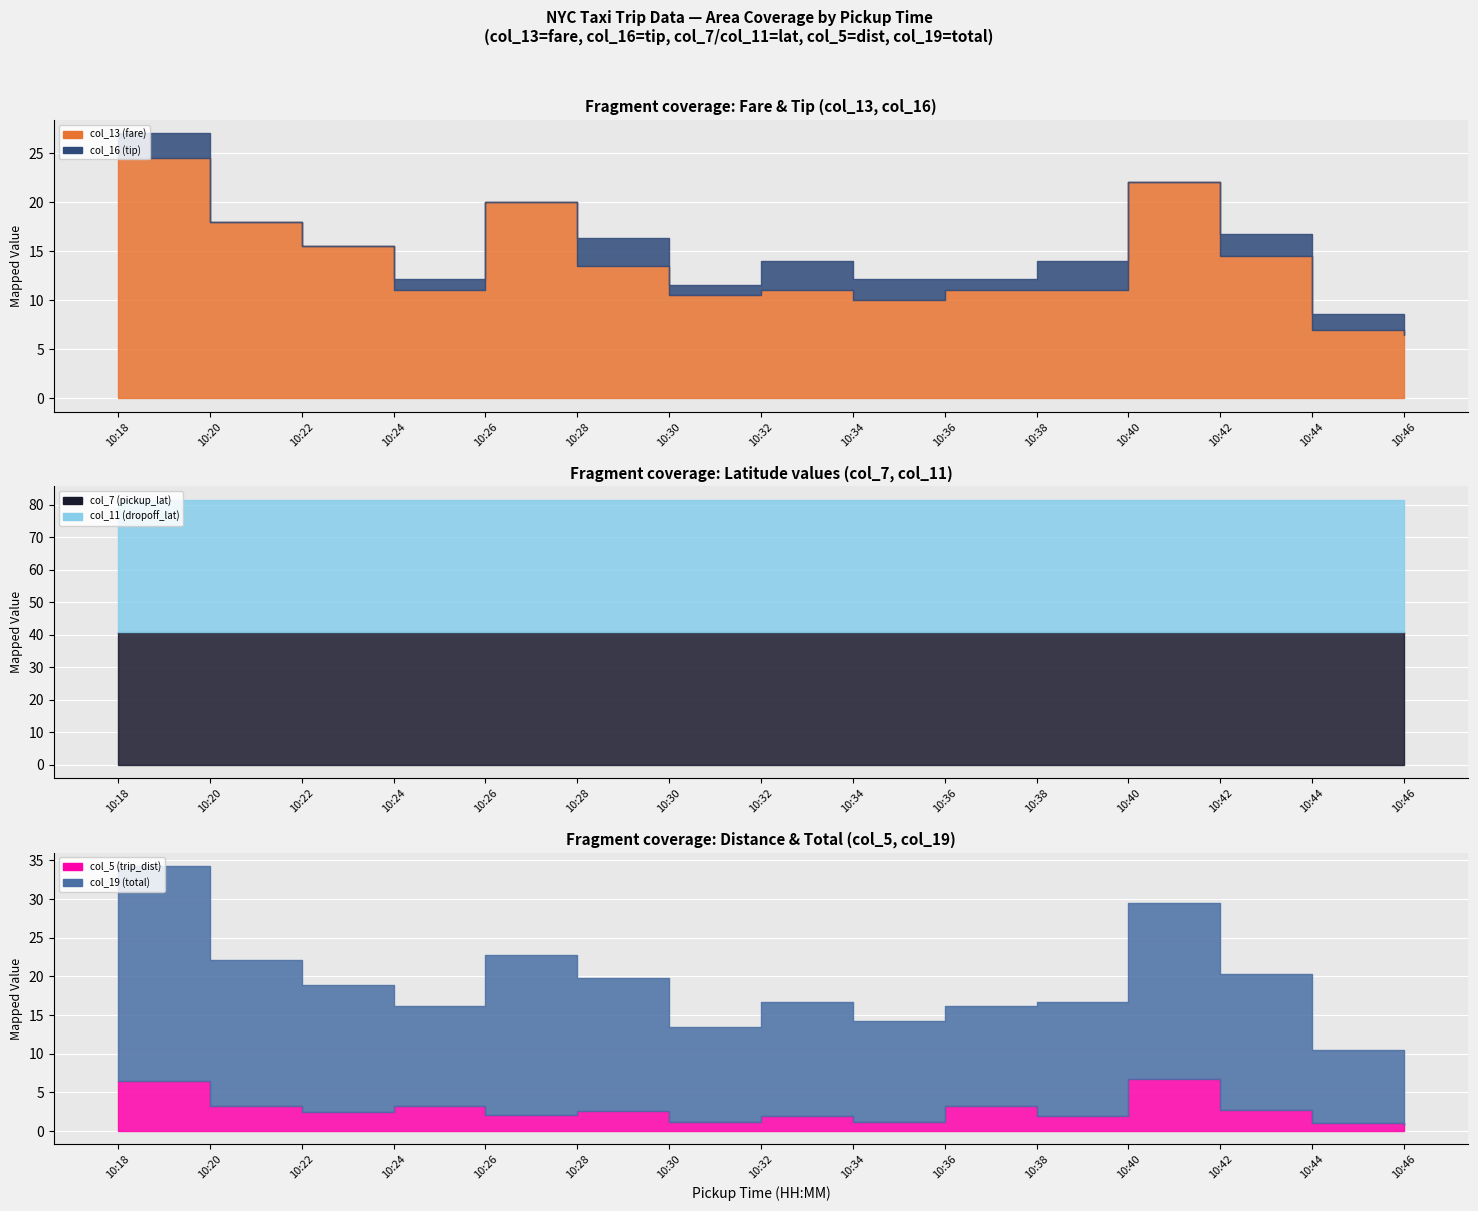

Between 10:34 and 10:38, which series saw the biggest shift?

col_19 (total)